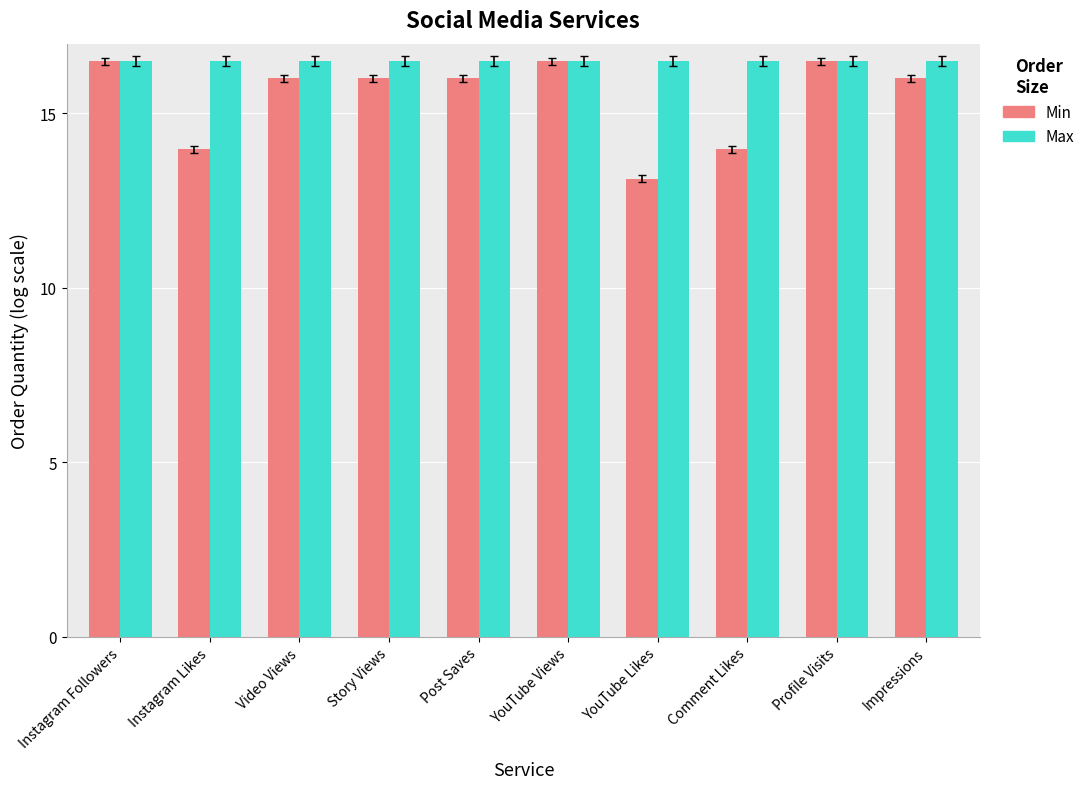

How many groups of bars are there?

10